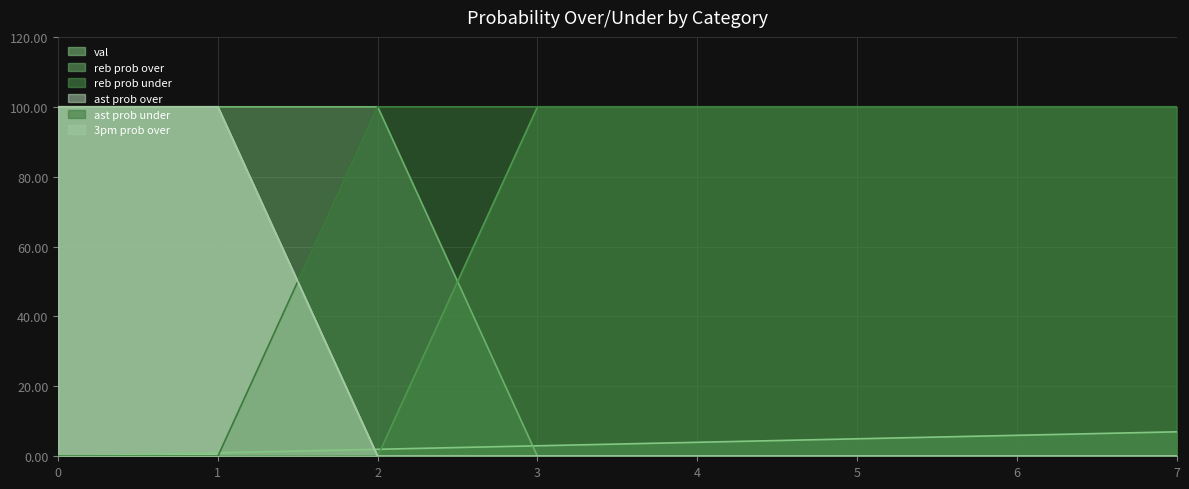

Reading left to right, list all the values displayed in this chart.

val: 0=0	1=1	2=2	3=3	4=4	5=5	6=6	7=7
reb prob over: 0=100	1=100	2=100	3=0	4=0	5=0	6=0	7=0
reb prob under: 0=0	1=0	2=0	3=100	4=100	5=100	6=100	7=100
ast prob over: 0=100	1=100	2=0	3=0	4=0	5=0	6=0	7=0
ast prob under: 0=0	1=0	2=100	3=100	4=100	5=100	6=100	7=100
3pm prob over: 0=100	1=100	2=0	3=0	4=0	5=0	6=0	7=0